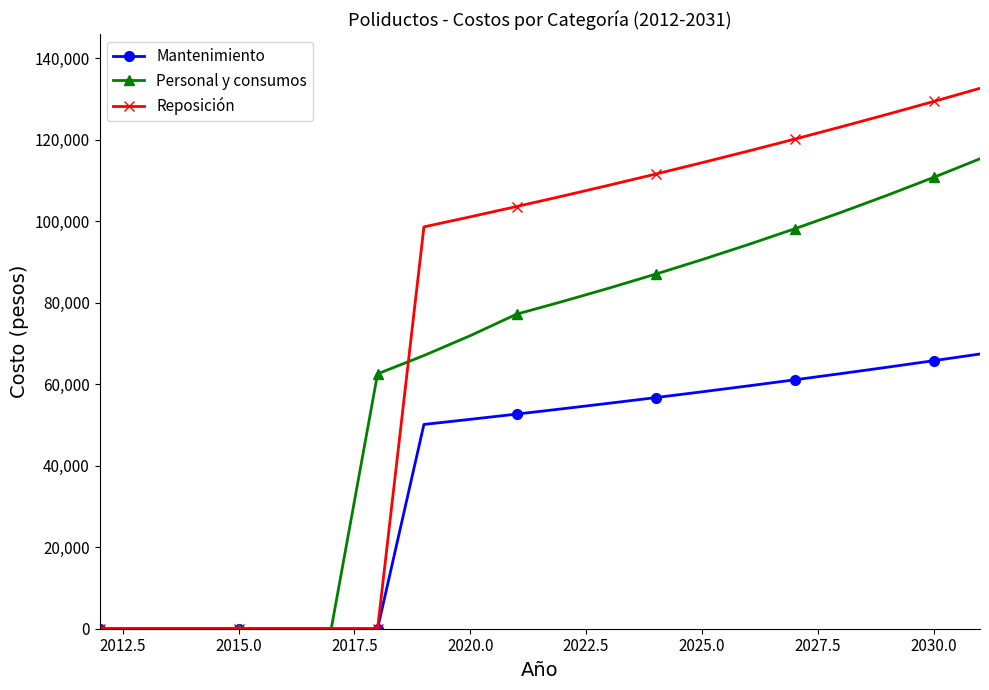

Which series has the widest spread of values?

Reposición